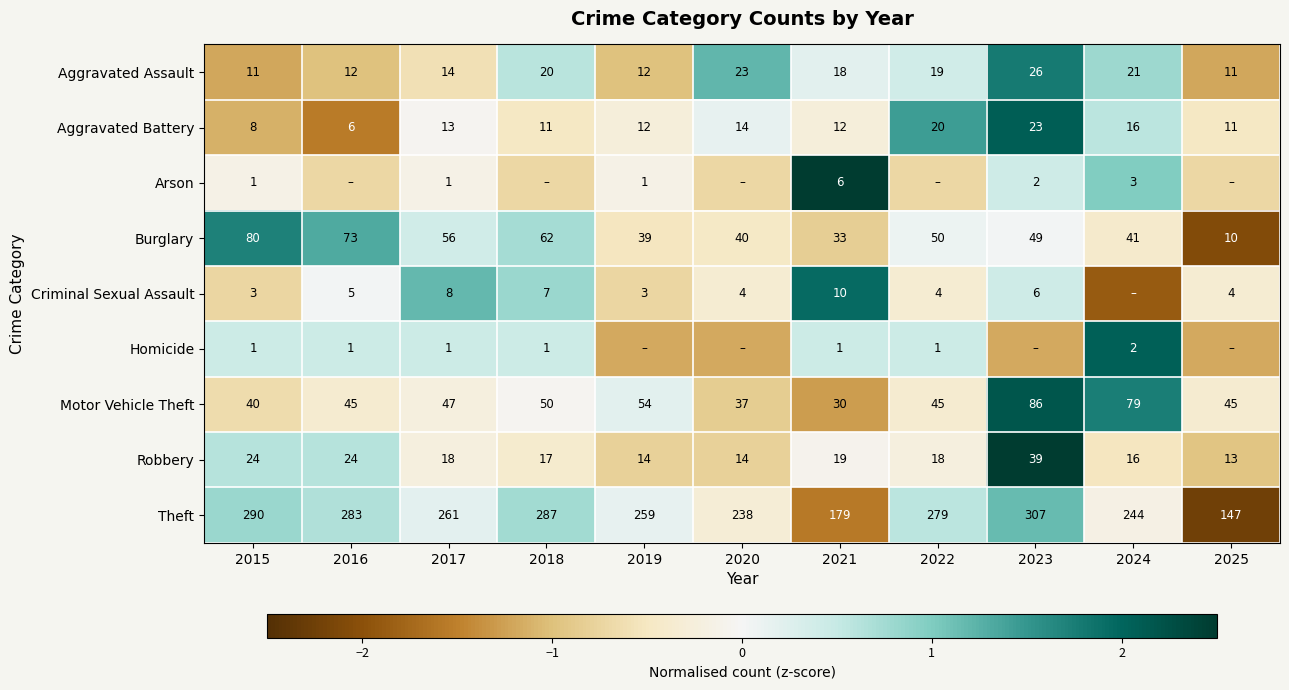

Is the value of Arson at 2017 greater than the value of Homicide at 2024?

No